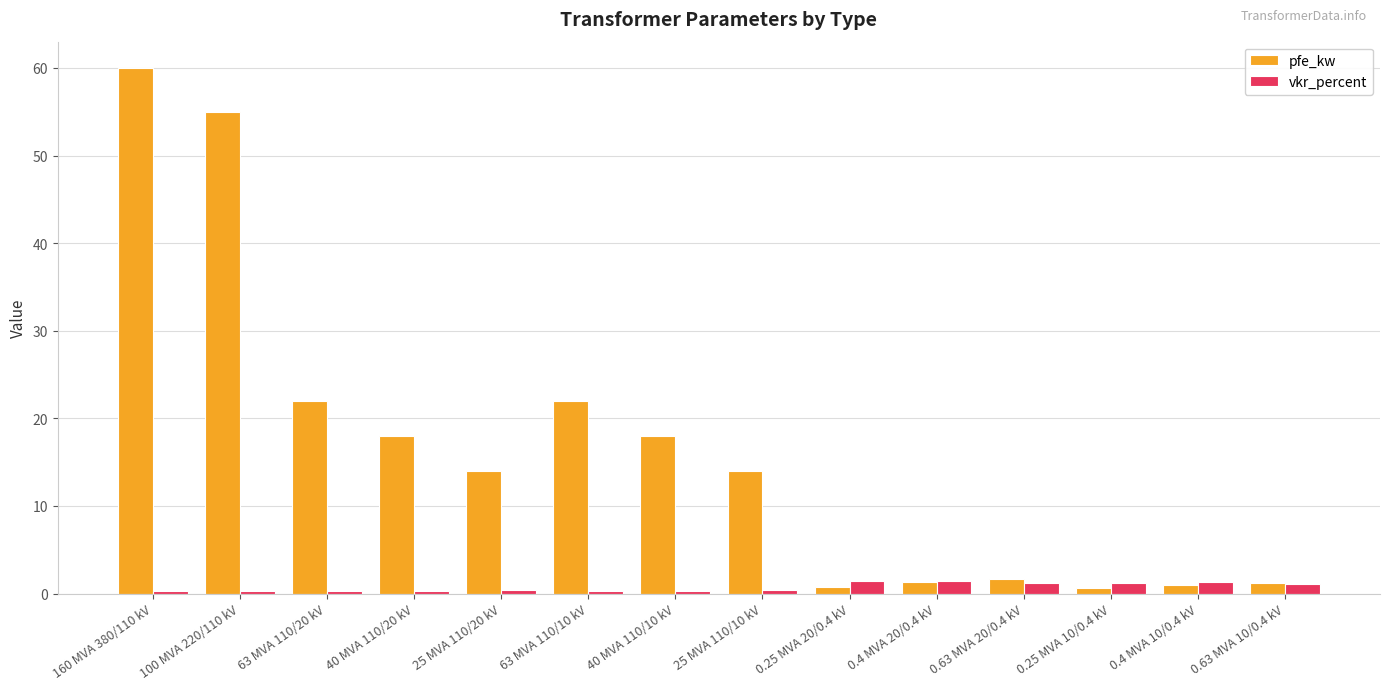

How many data points does each series have?

14